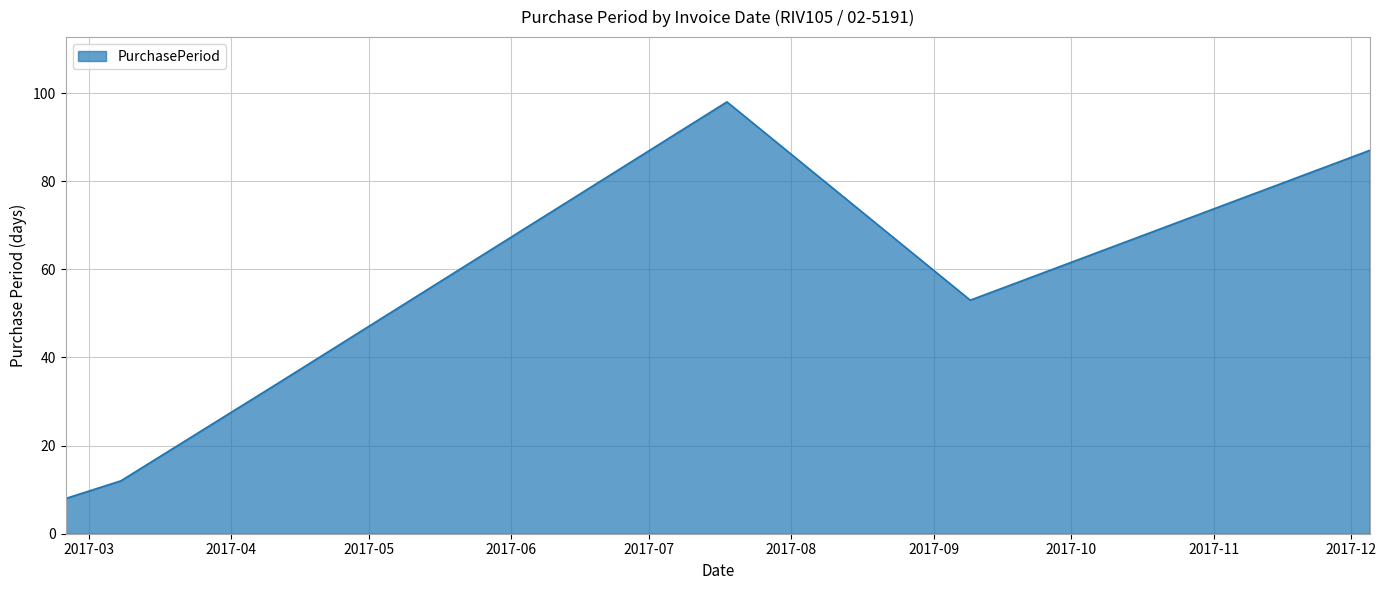

What is the greatest value displayed?

98